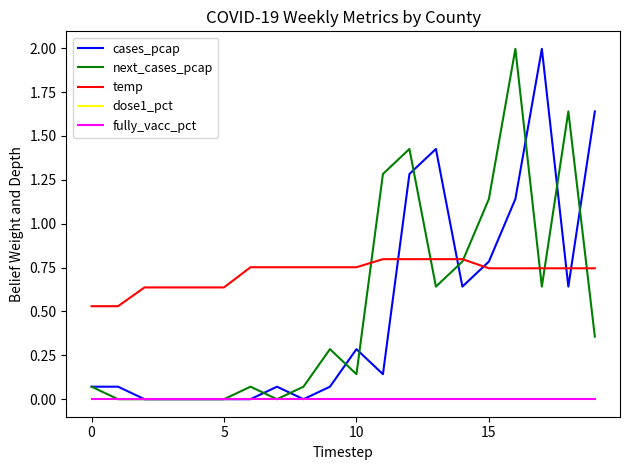

Does the chart have visible grid lines?

No